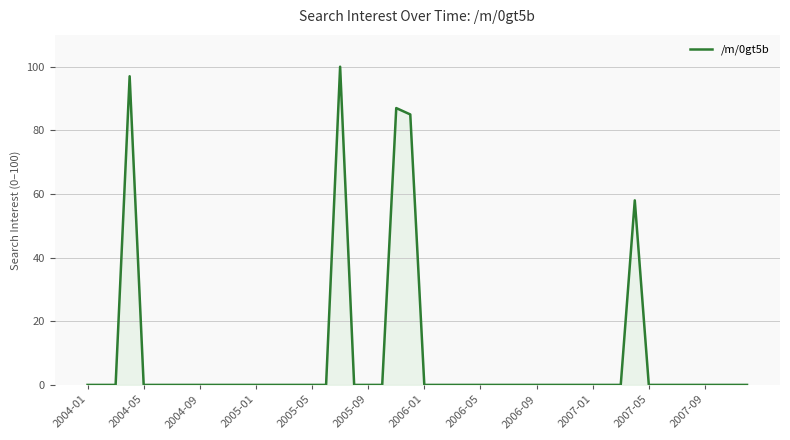

What is the difference between the maximum and minimum values?

100